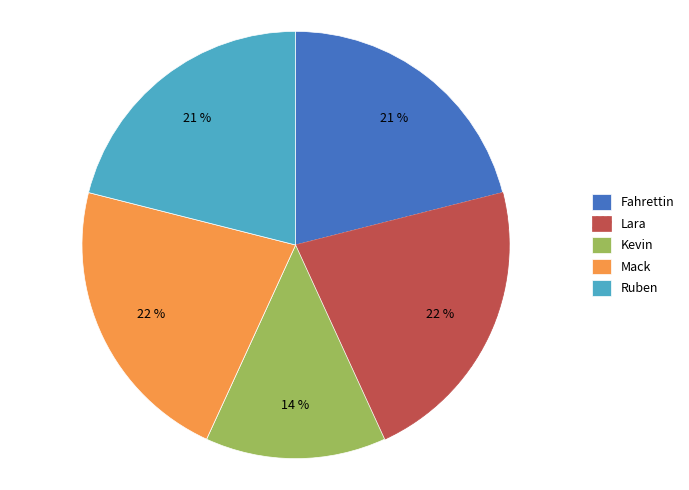

The Fahrettin slice represents 21% of the pie. True or false?

True